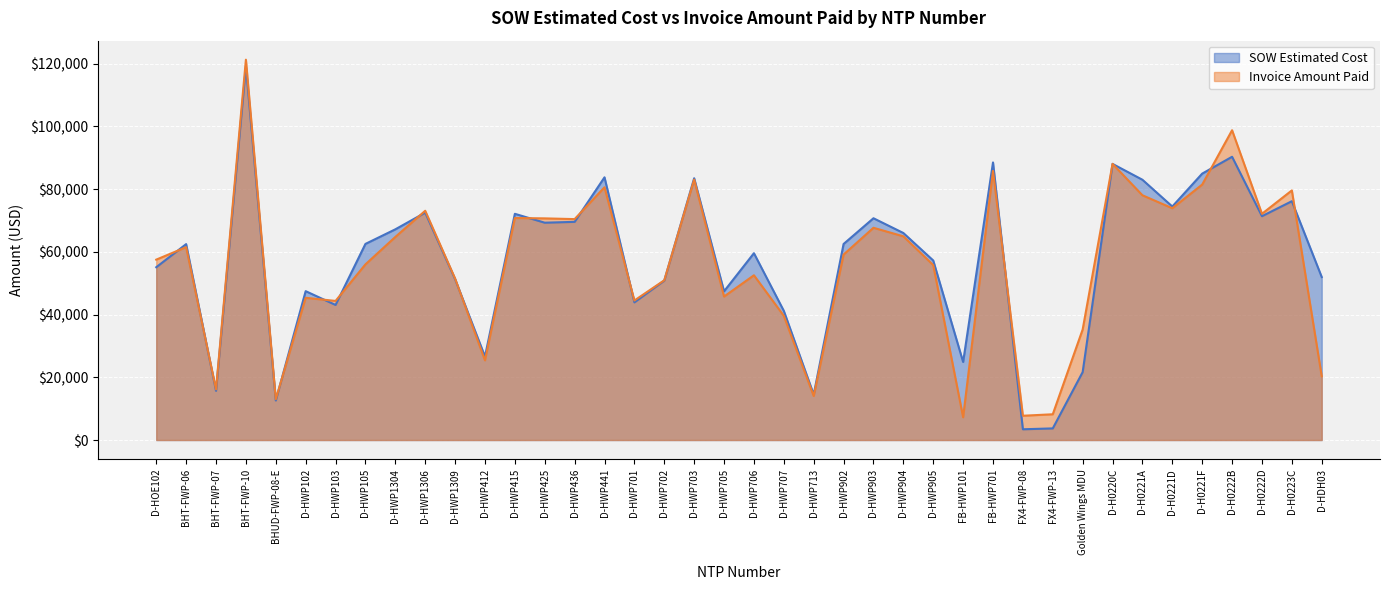

The value of SOW Estimated Cost at D-HWP706 is 59562.5. True or false?

True